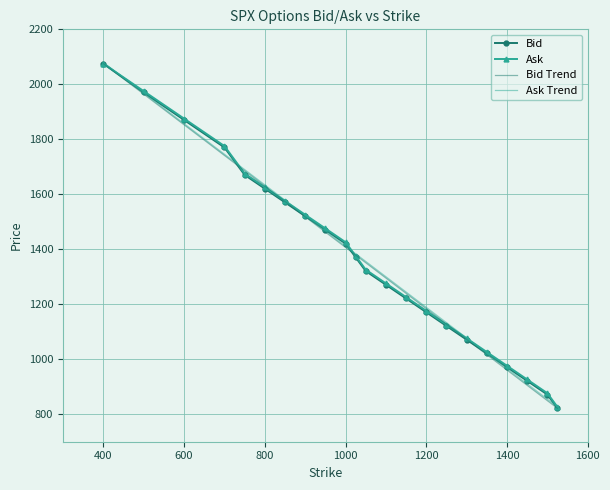

Which series has the largest range (max minus min)?

Bid